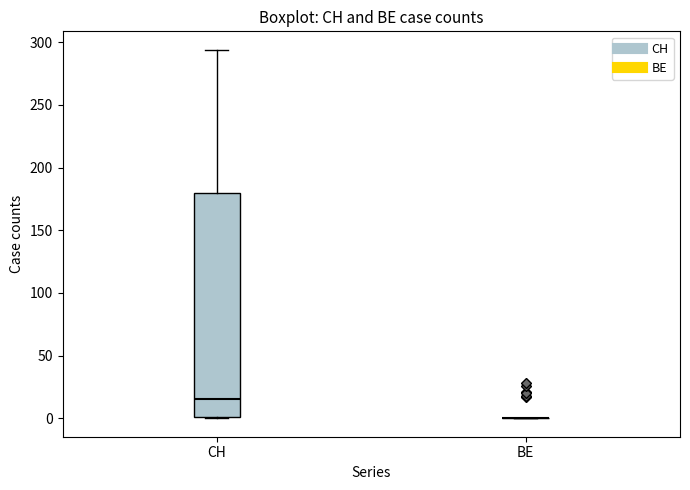

Where is the upper edge of the box for CH on the y-axis? The values are not printed on the chart, so give them approximately, as read against the axis.

180